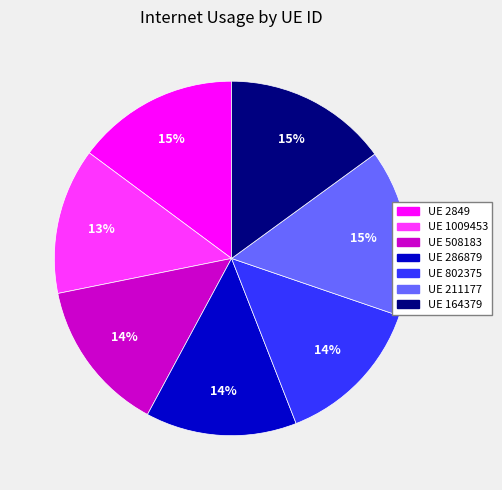

Which has a higher value, UE 1009453 or UE 2849?

UE 2849